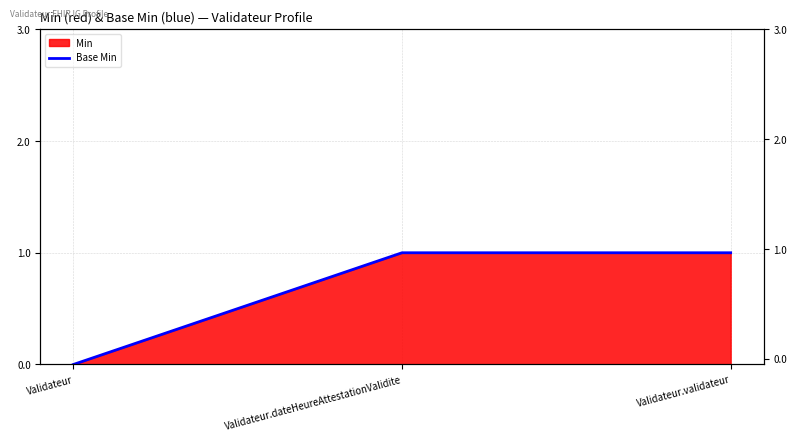

What is the change in value from Validateur to Validateur.dateHeureAttestationValidite?

+1